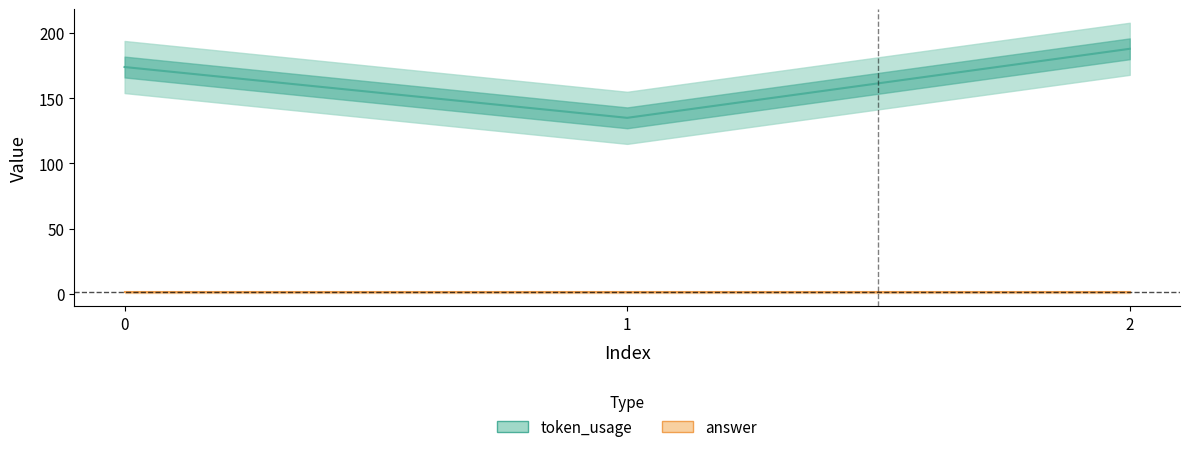

How many categories are shown in the chart?

3